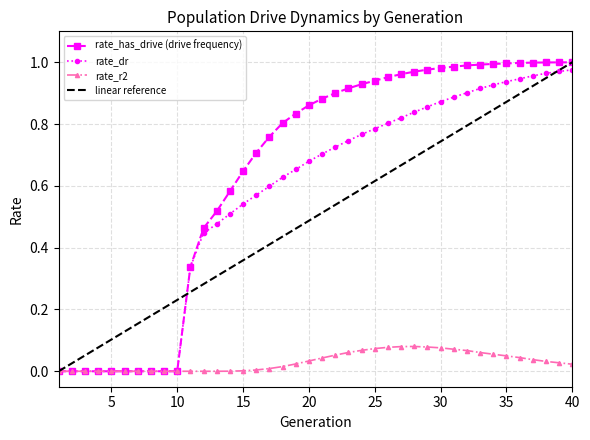

Which series has the largest total across all categories?

rate_has_drive (drive frequency)